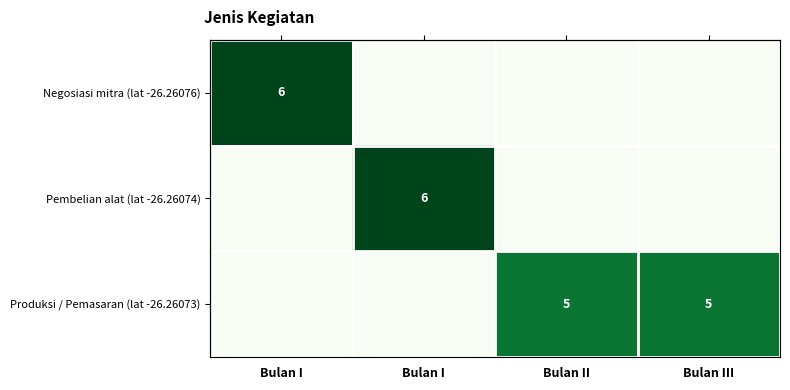

Rank the series at Bulan II from highest to lowest value.

Produksi / Pemasaran (lat -26.26073), Negosiasi mitra (lat -26.26076), Pembelian alat (lat -26.26074)